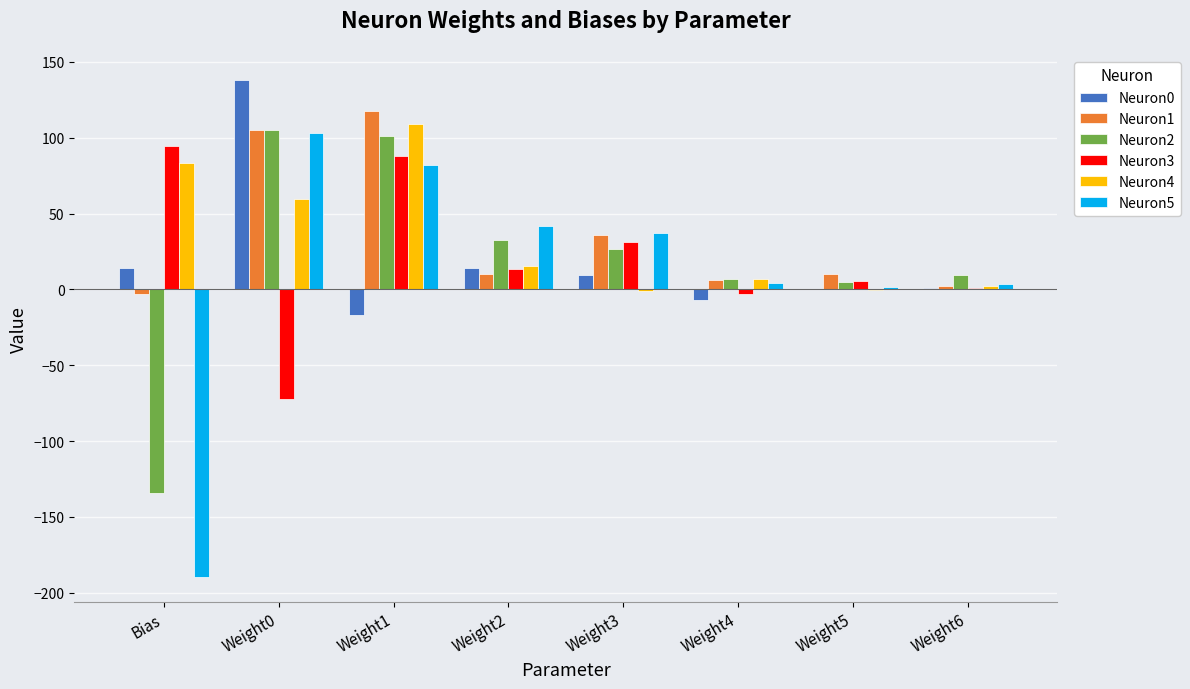

Between Weight0 and Weight2, which series saw the biggest shift?

Neuron0